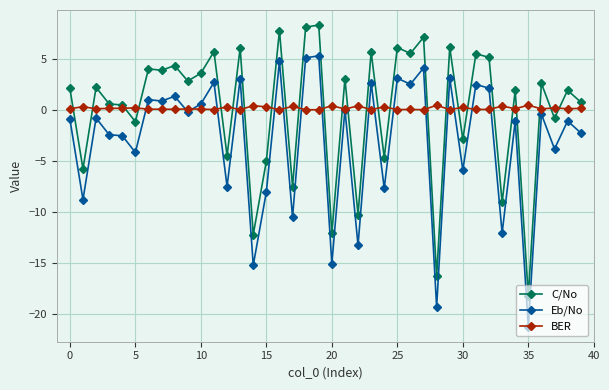

True or false: BER has more than 1 interior local peaks.

True